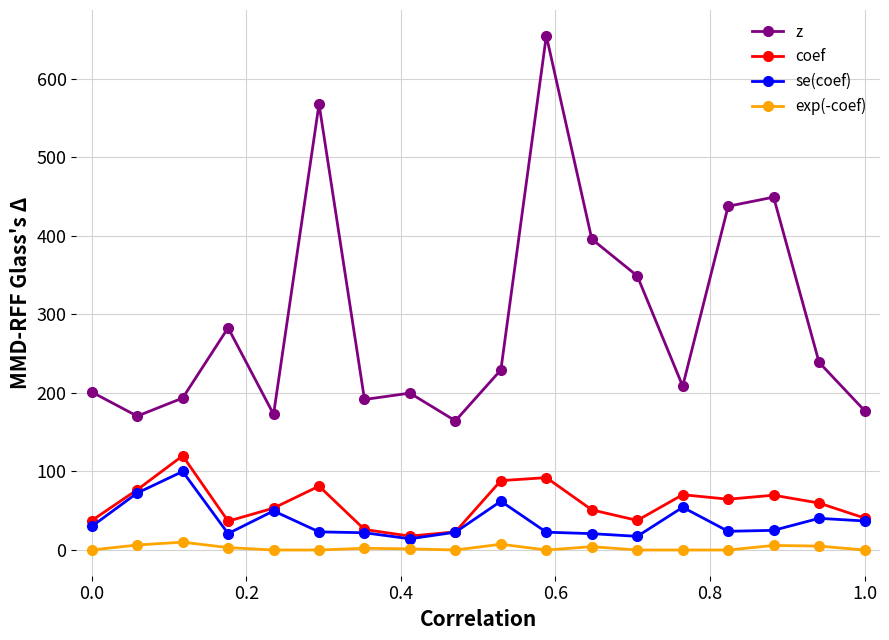

Which series has the largest range (max minus min)?

z